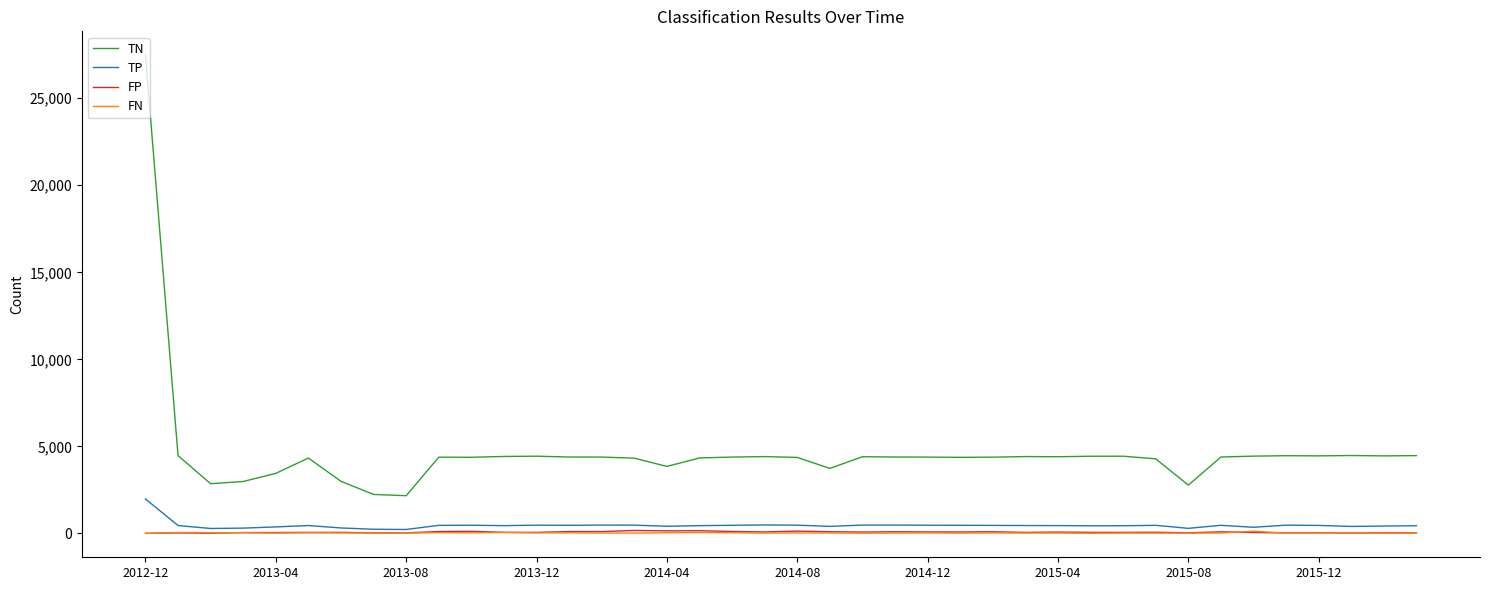

Which series has the largest range (max minus min)?

TN